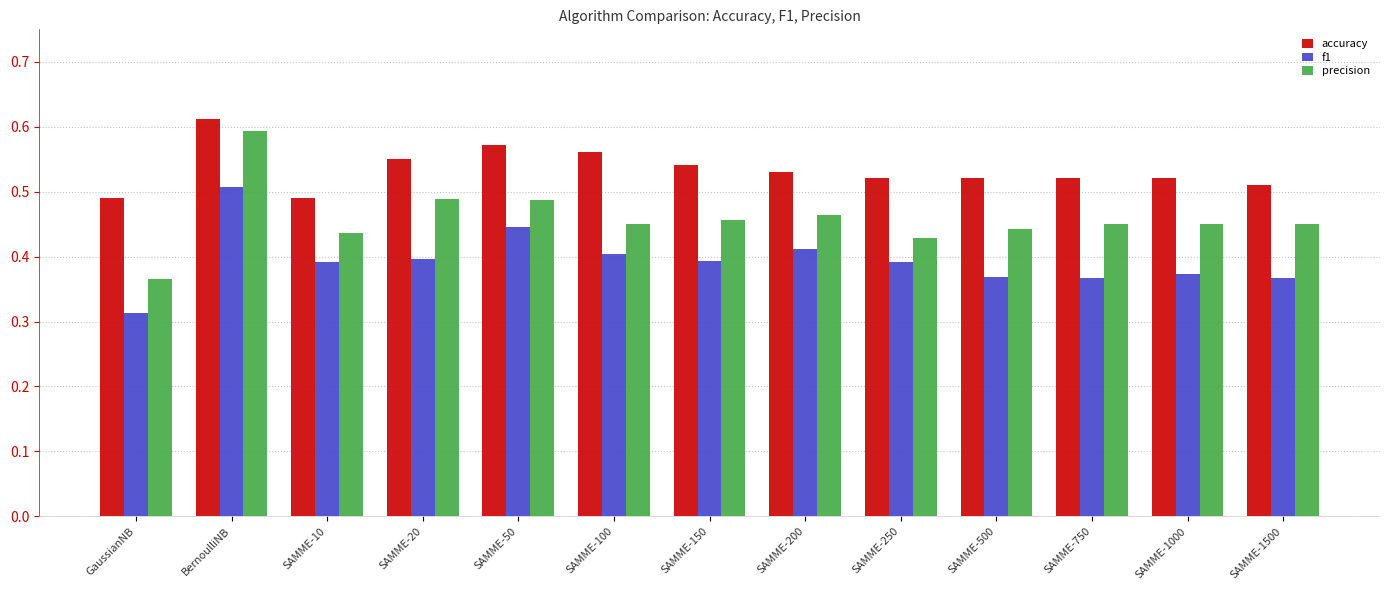

Rank the series at SAMME-750 from lowest to highest value.

f1, precision, accuracy